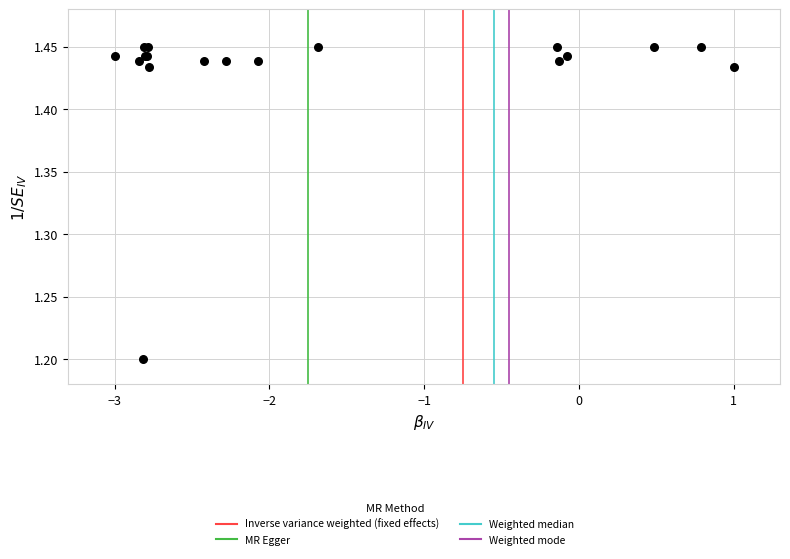

What Y value in the scatter plot is closest to 1?

1.2